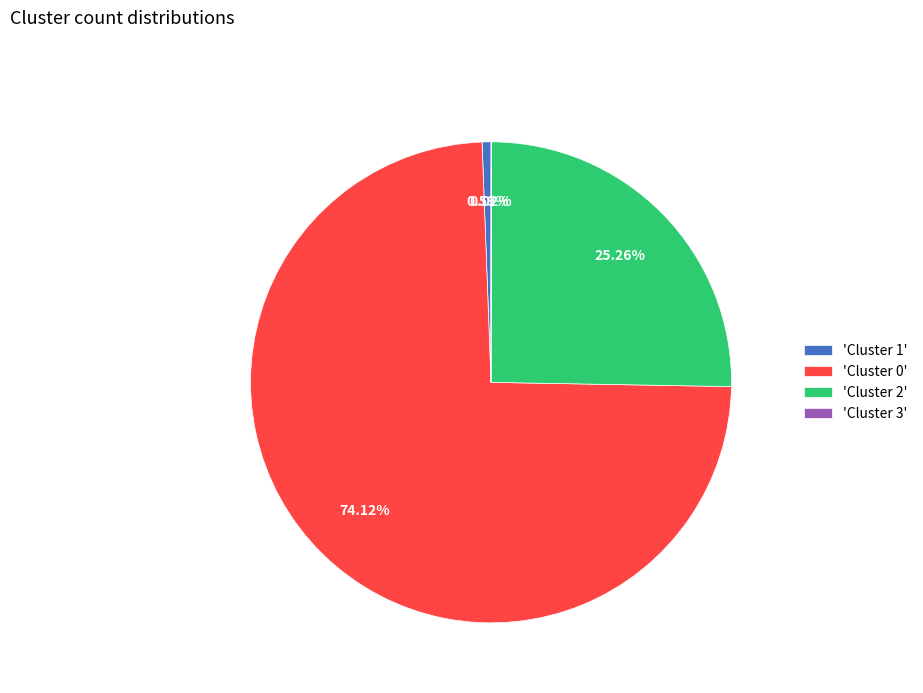

What is the ratio of the value at 'Cluster 2' to the value at 'Cluster 0'?

0.3